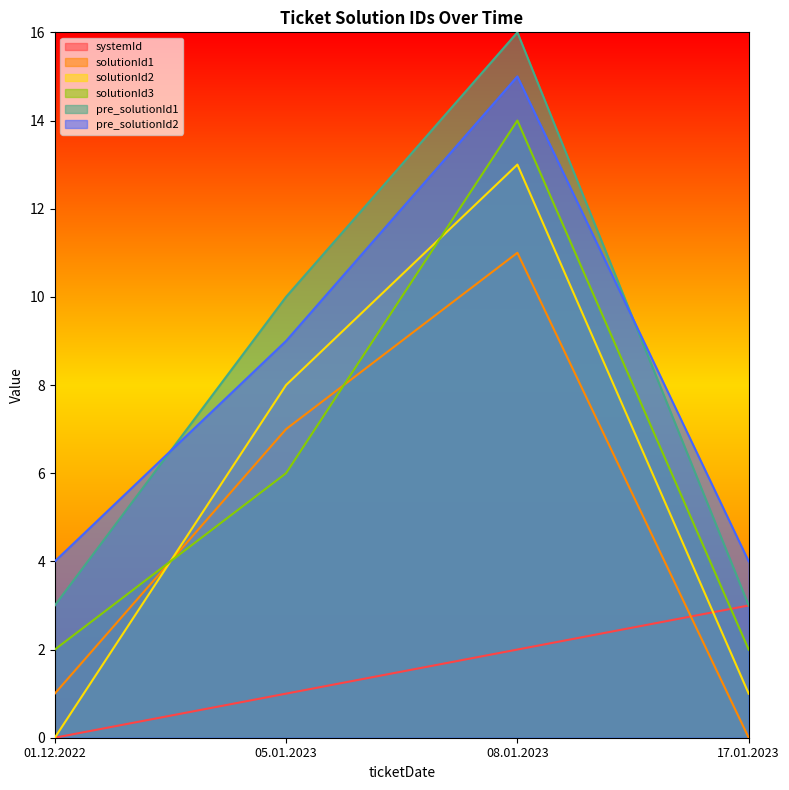

What are all the series names shown in the legend?

systemId, solutionId1, solutionId2, solutionId3, pre_solutionId1, pre_solutionId2